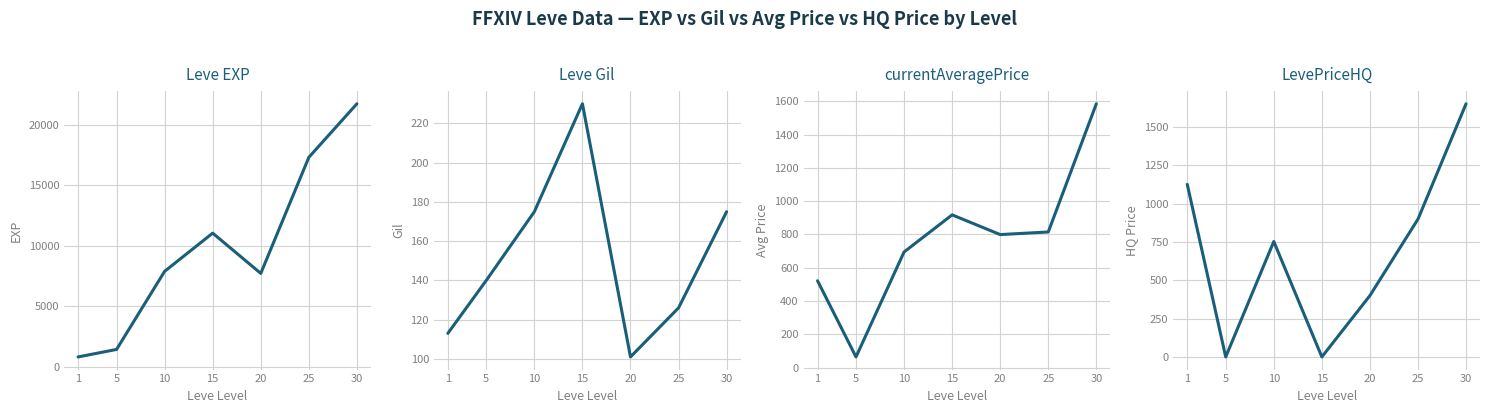

What are all the series names shown in the legend?

Leve EXP, Leve Gil, currentAveragePrice, LevePriceHQ